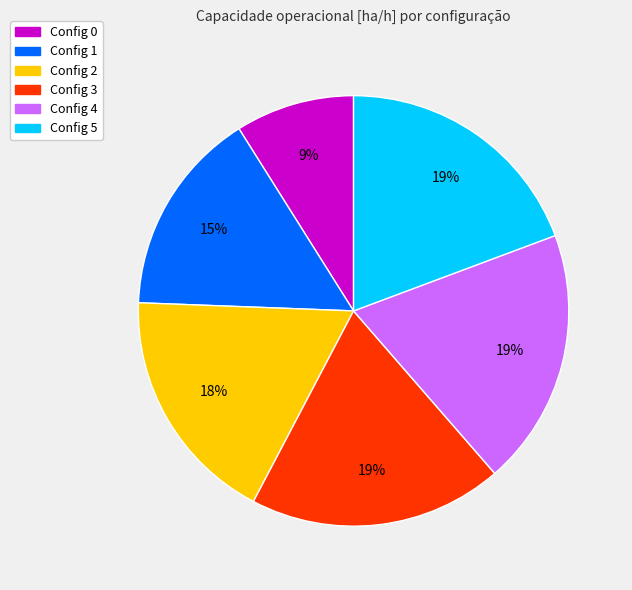

To the nearest percent, what is the difference between the largest and smallest slice percentages?

10%